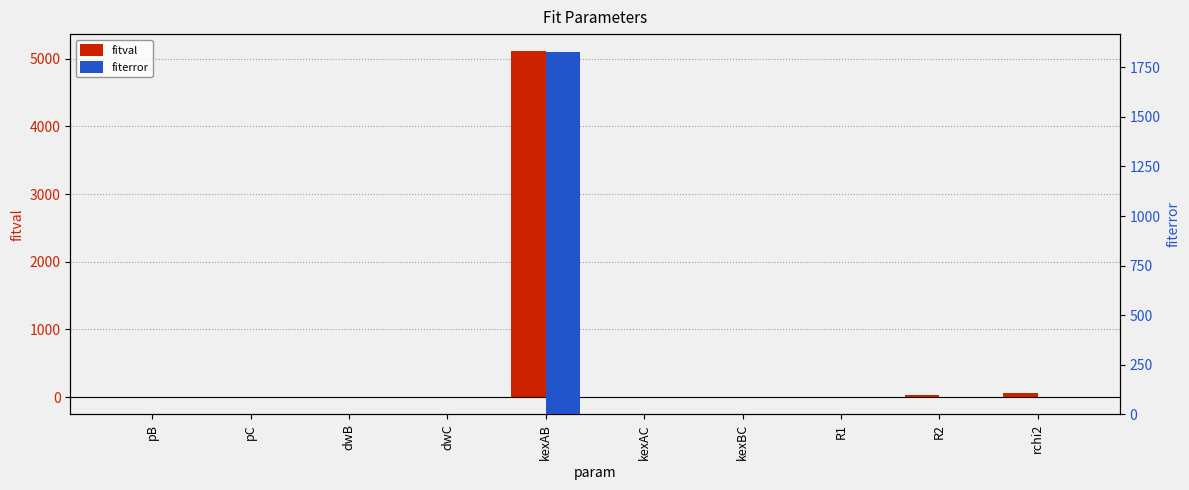

At R2, list the series in order from smallest to largest.

fiterror, fitval